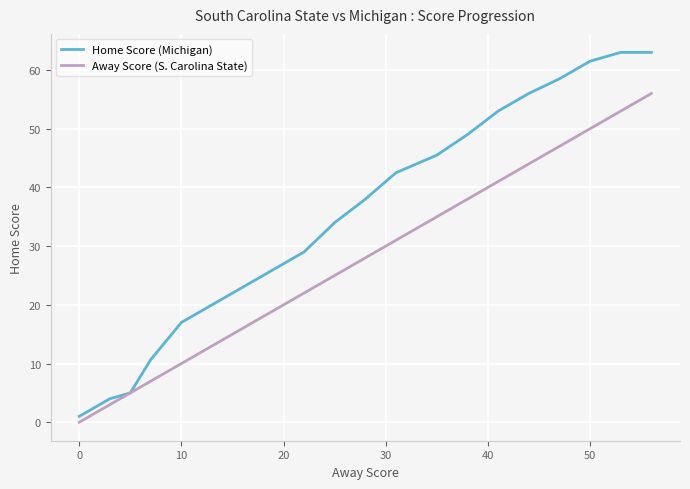

Which series has the widest spread of values?

Home Score (Michigan)